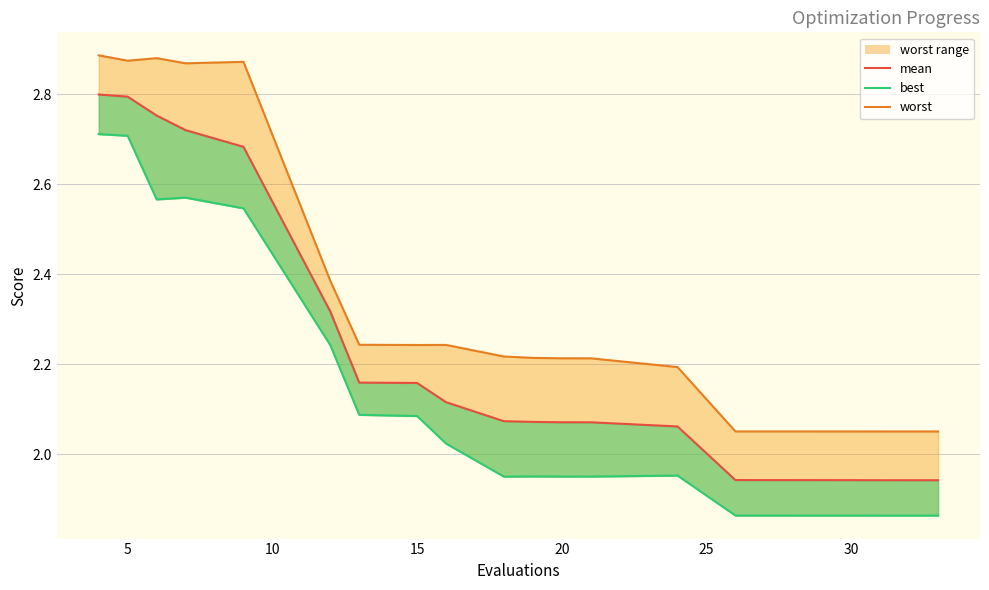

Count the number of categories in the chart.

20